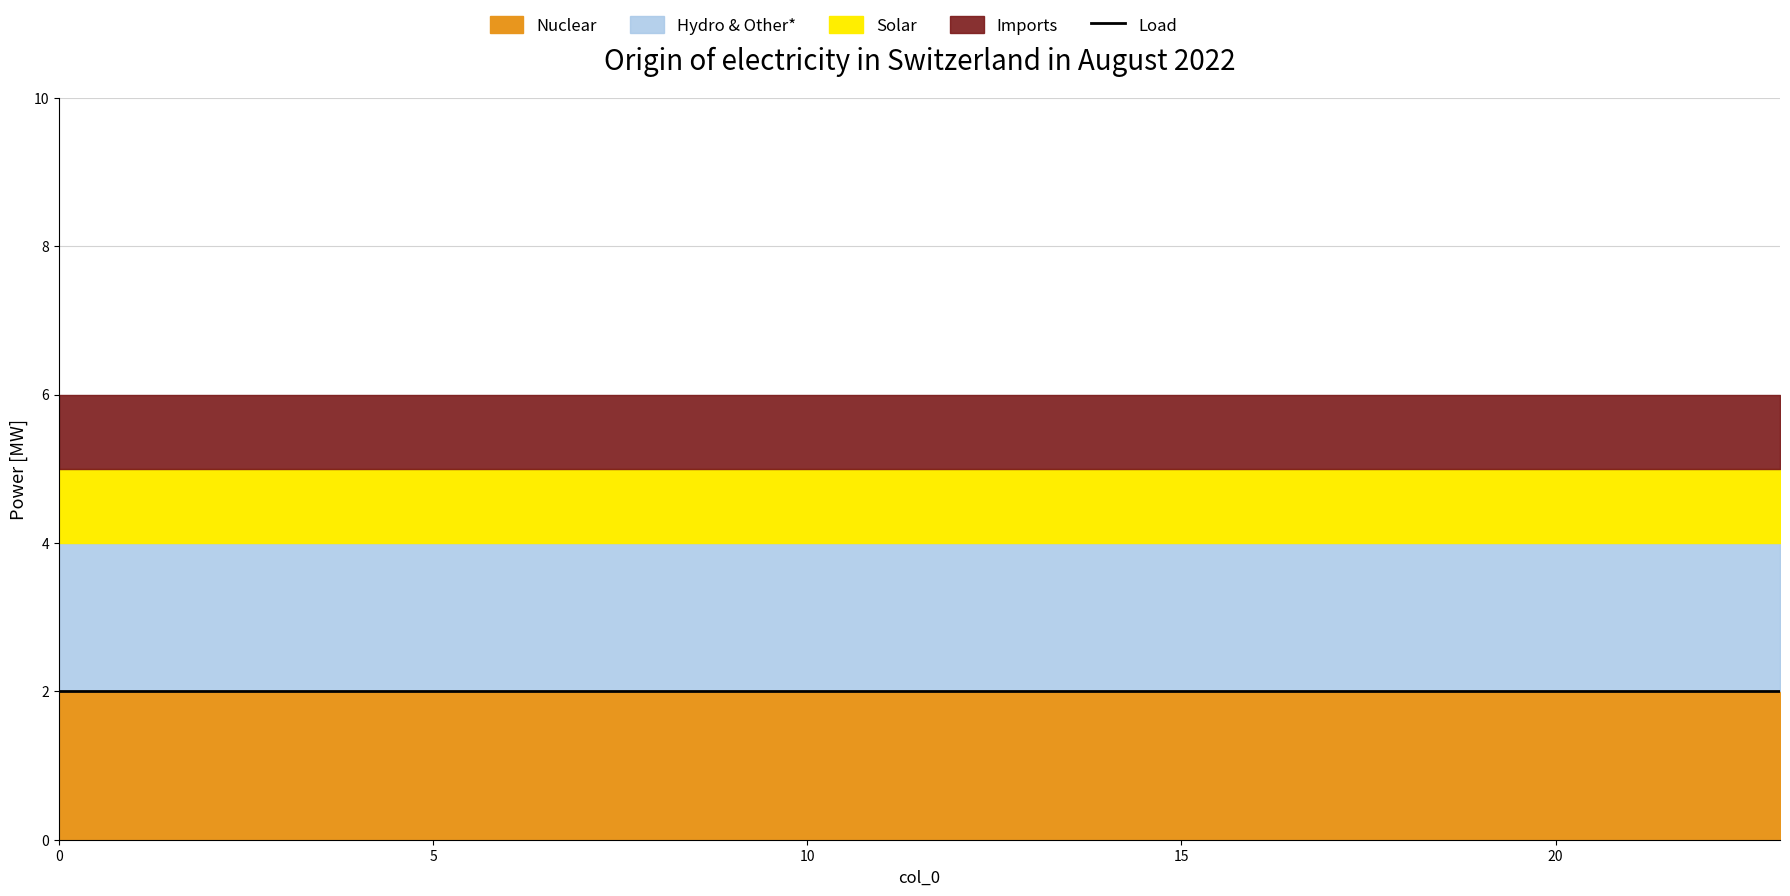

At how many categories does at least one series exceed 1?

24